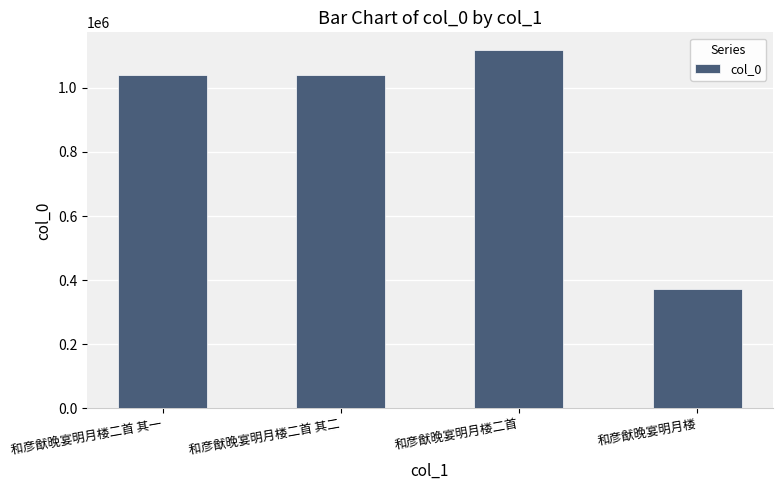

How many categories are shown in the chart?

4